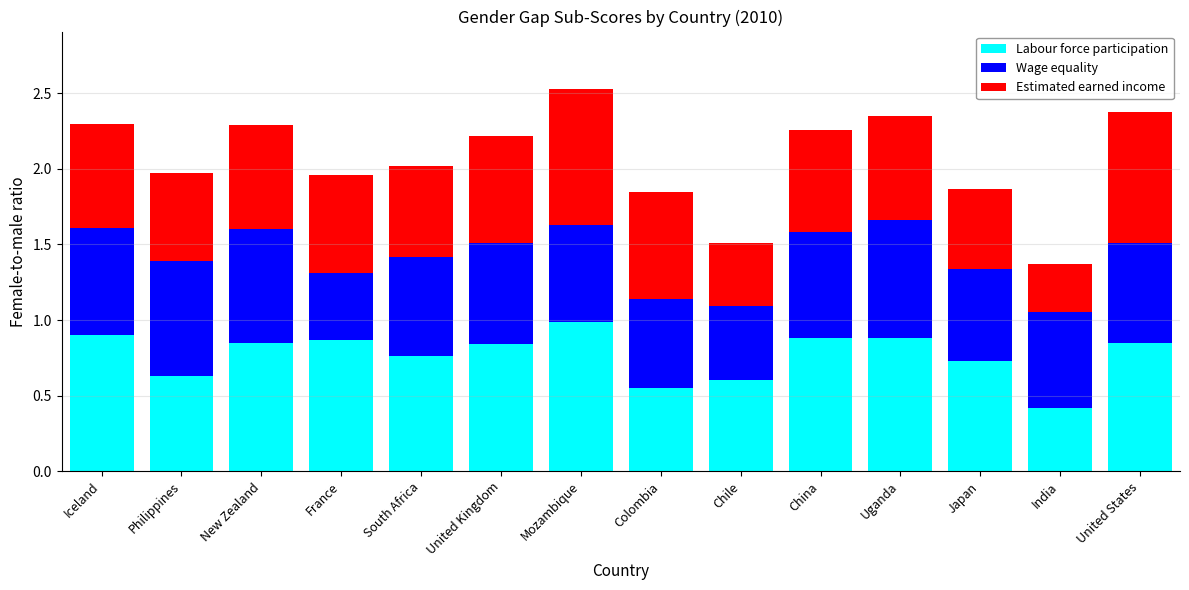

What is the total value across all series at United Kingdom?

2.2